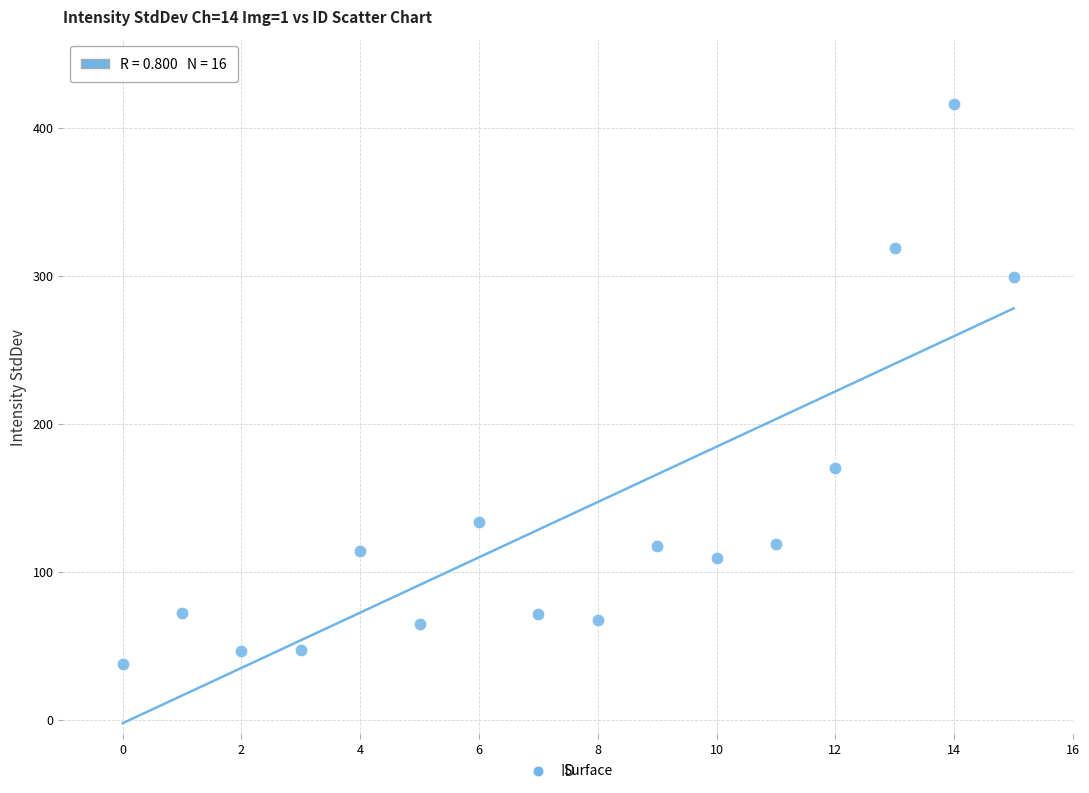

What Y value in the scatter plot is closest to 227?

170.2